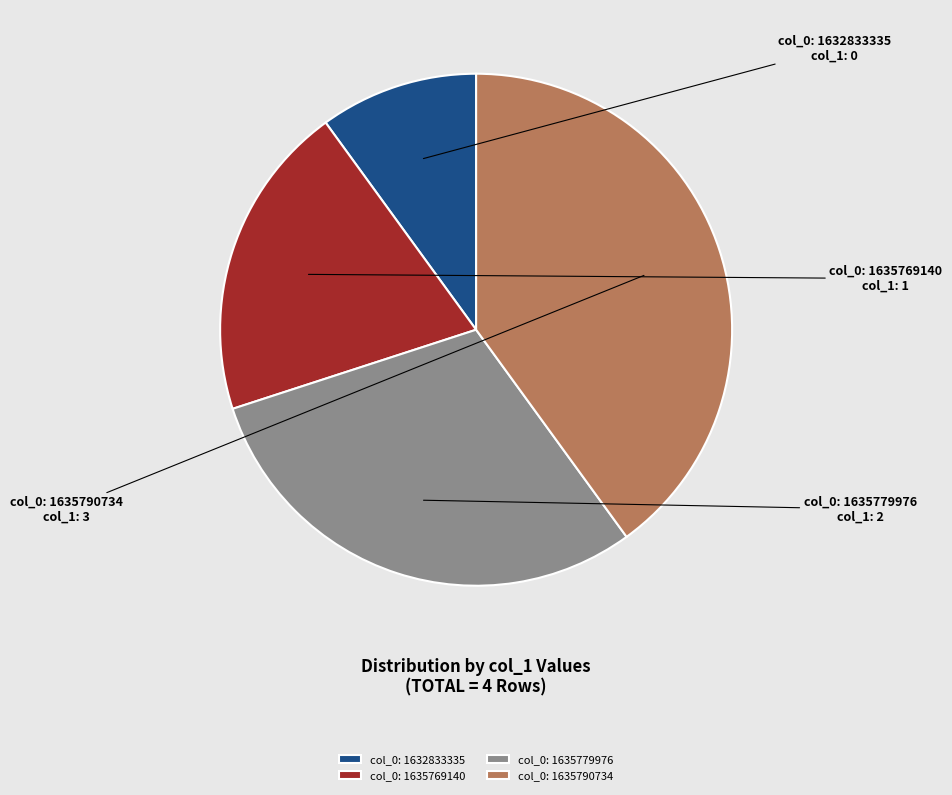

Which has a higher value, col_0: 1635790734 or col_0: 1635779976?

col_0: 1635790734